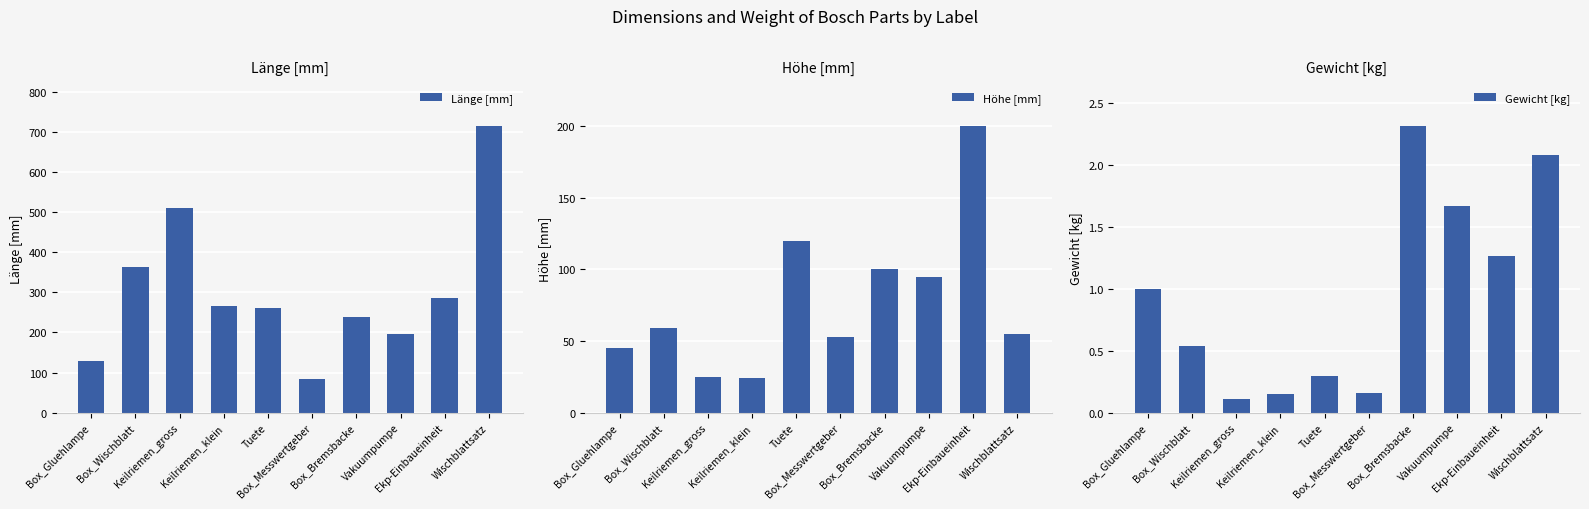

List the series in order of their peak value, highest first.

Länge [mm], Höhe [mm], Gewicht [kg]